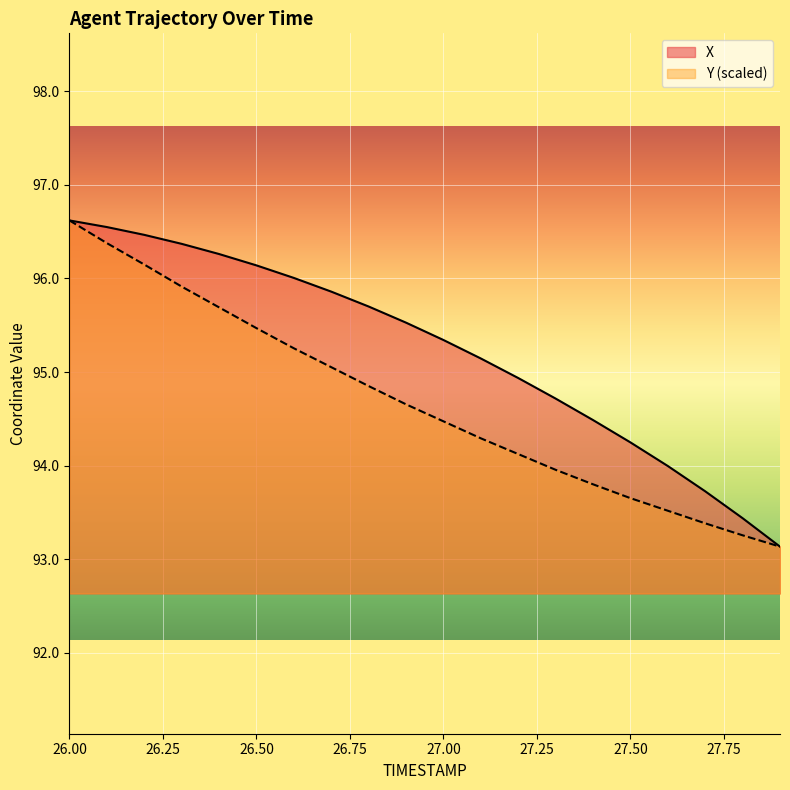

What is the label of the 14th point from the right?

26.6